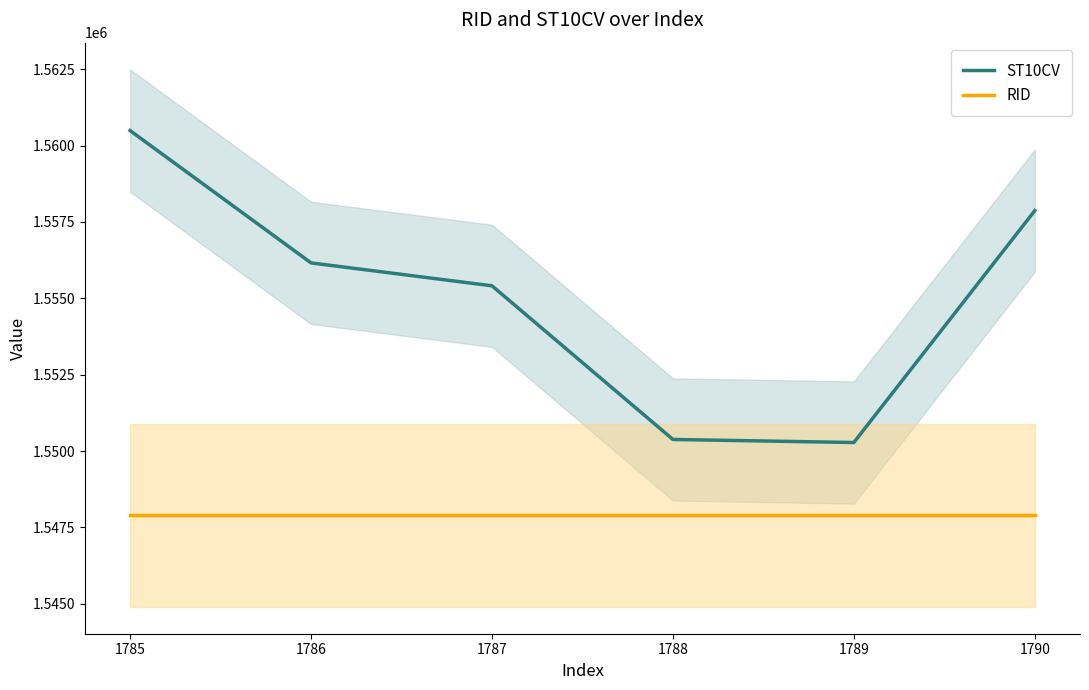

Reading right to left, extract all data points from this chart.

ST10CV: 1790=1557870	1789=1550280	1788=1550380	1787=1555410	1786=1556160	1785=1560490
RID: 1790=1547900	1789=1547900	1788=1547900	1787=1547900	1786=1547900	1785=1547900